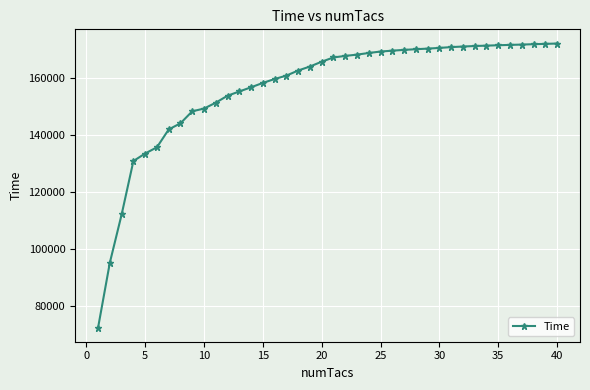

What is the smallest value displayed?

72448